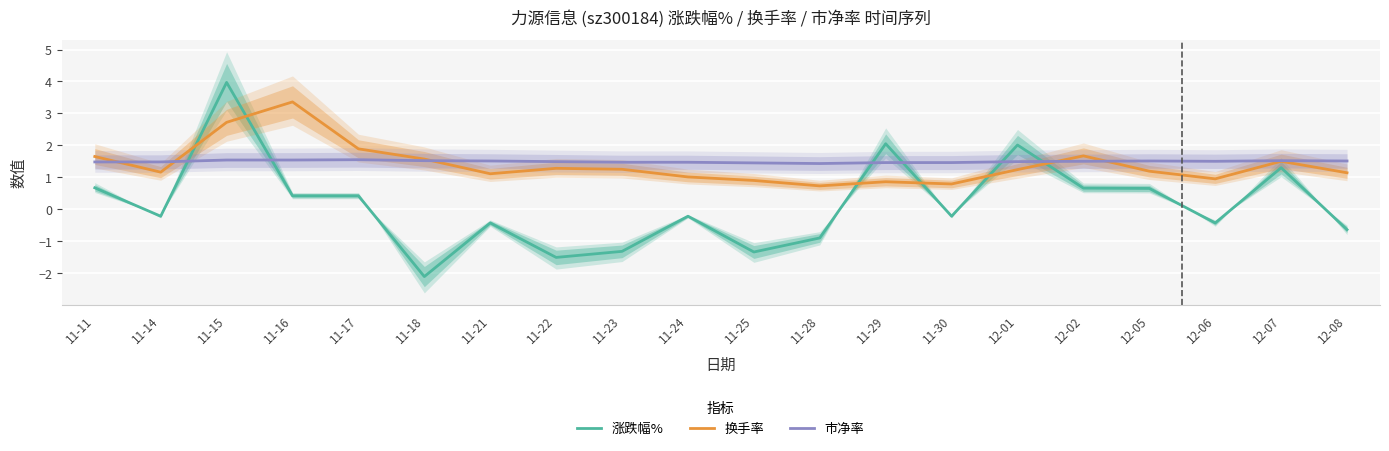

Which series has the widest spread of values?

涨跌幅%